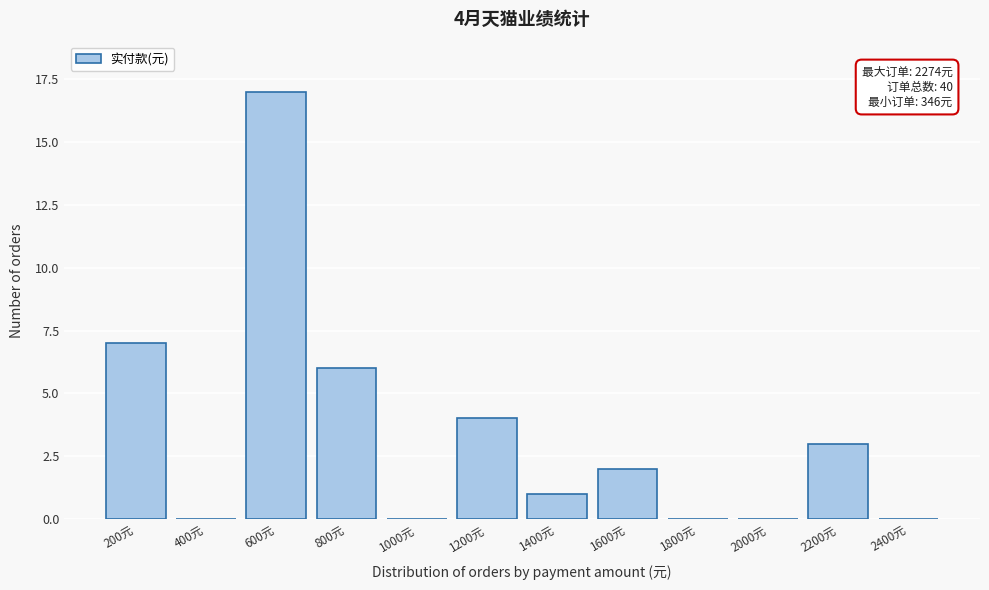

Reading left to right, list all the values displayed in this chart.

200元=7	400元=0	600元=17	800元=6	1000元=0	1200元=4	1400元=1	1600元=2	1800元=0	2000元=0	2200元=3	2400元=0